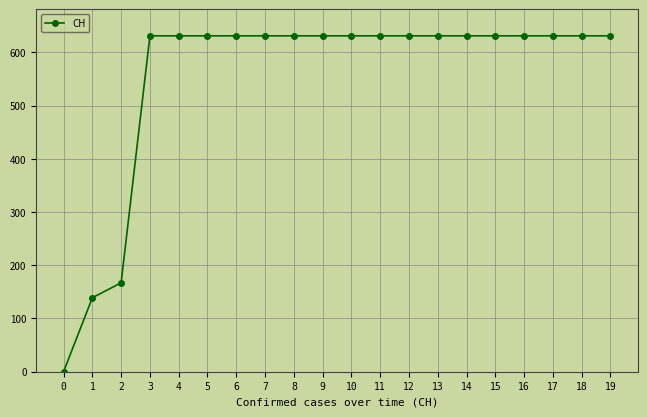

What is the difference between the second highest and second lowest values?

492